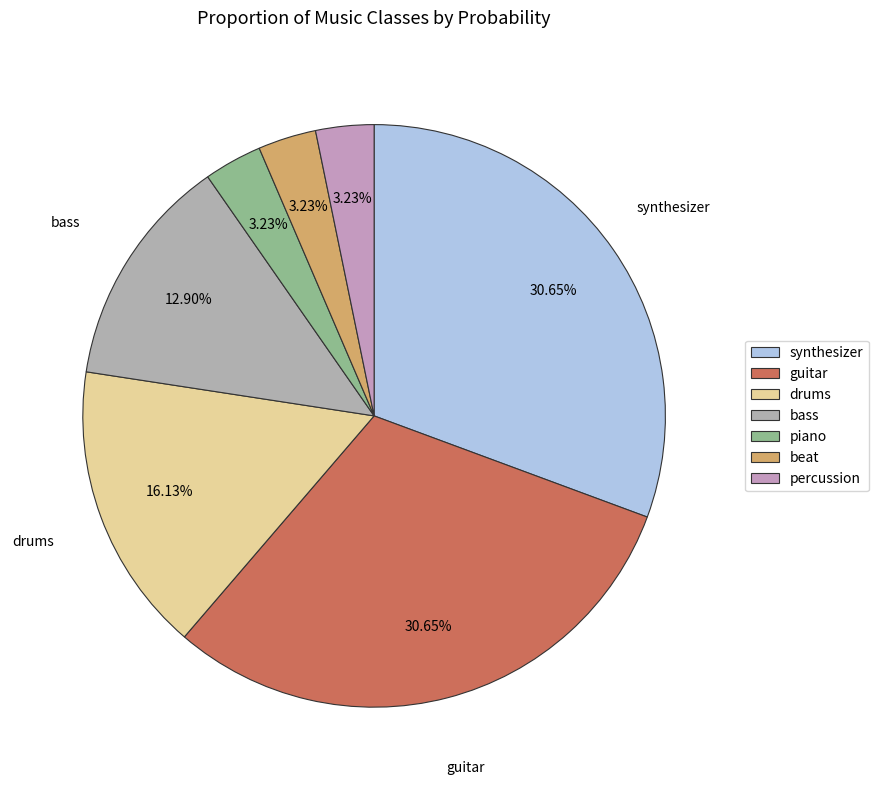

How many segments does this pie chart have?

7